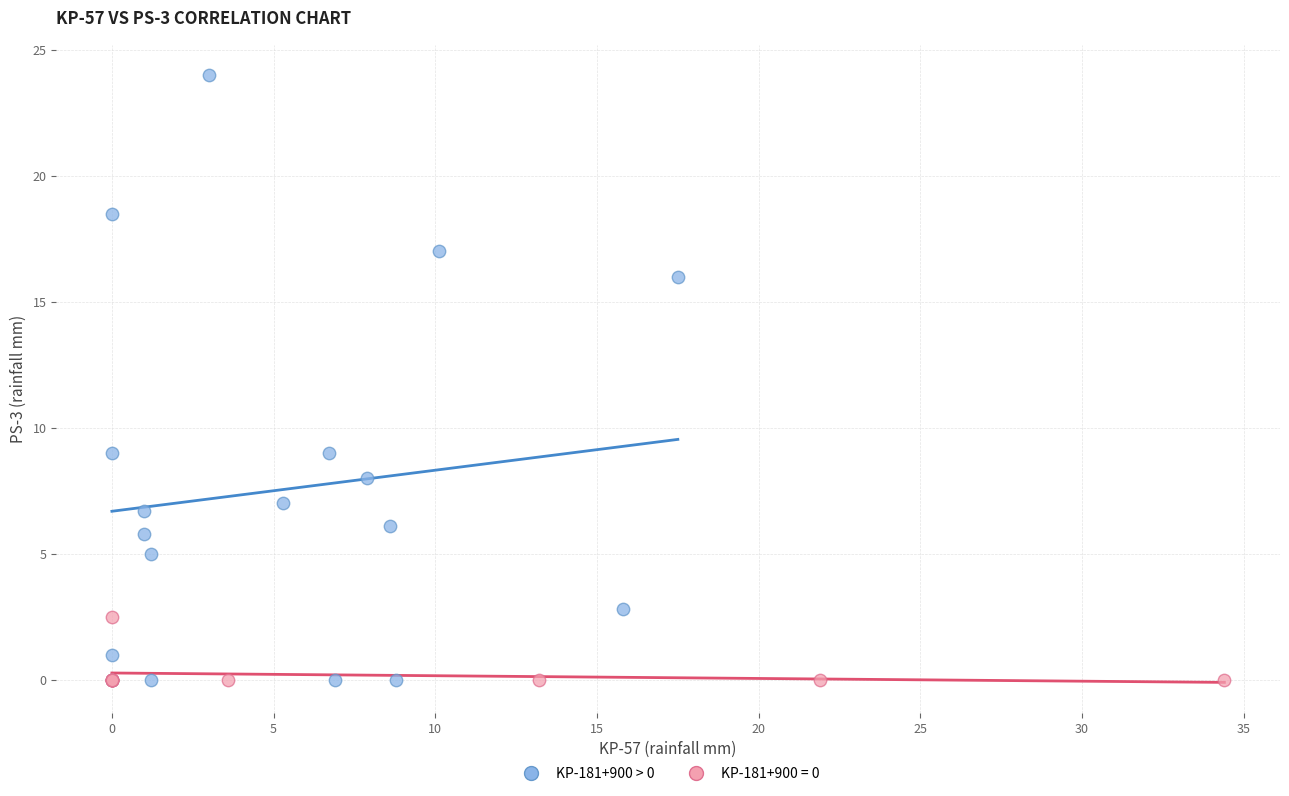

Which series reaches the maximum Y coordinate?

KP-181+900 > 0